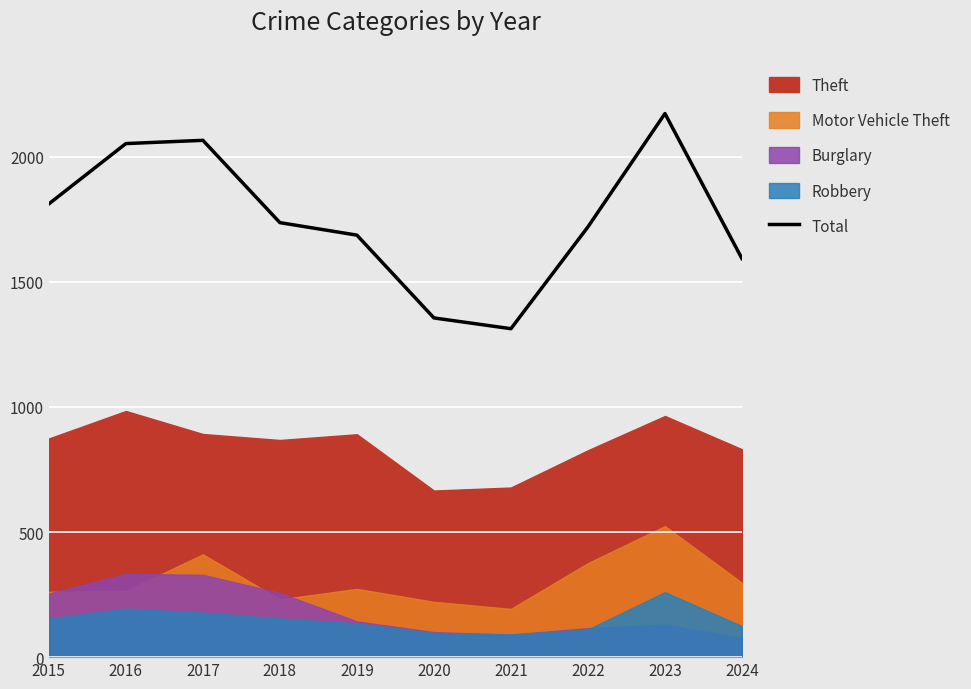

How many interior local valleys (lower than both neighbors) does the data have?

1